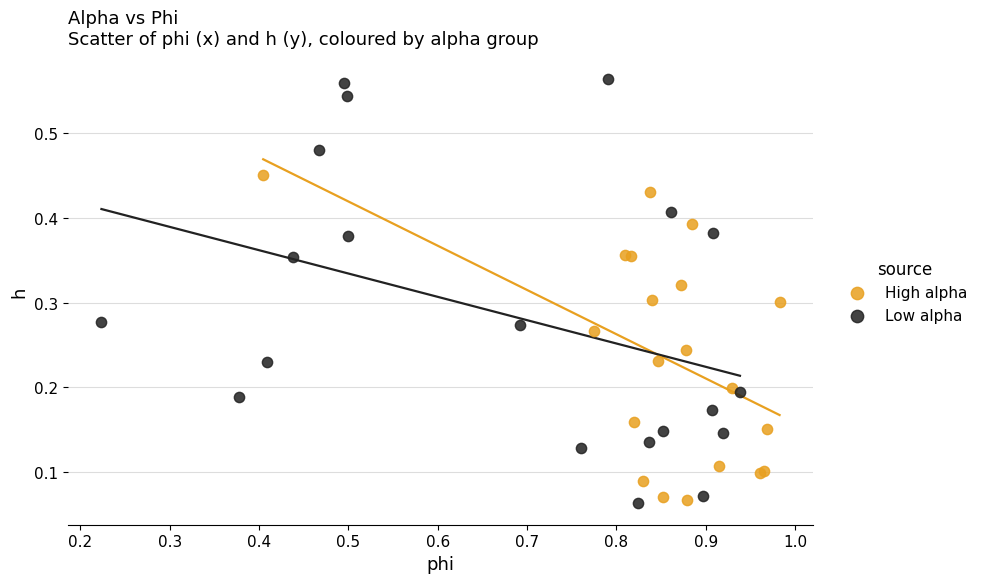

Which series has the largest Y range (max minus min)?

Low alpha